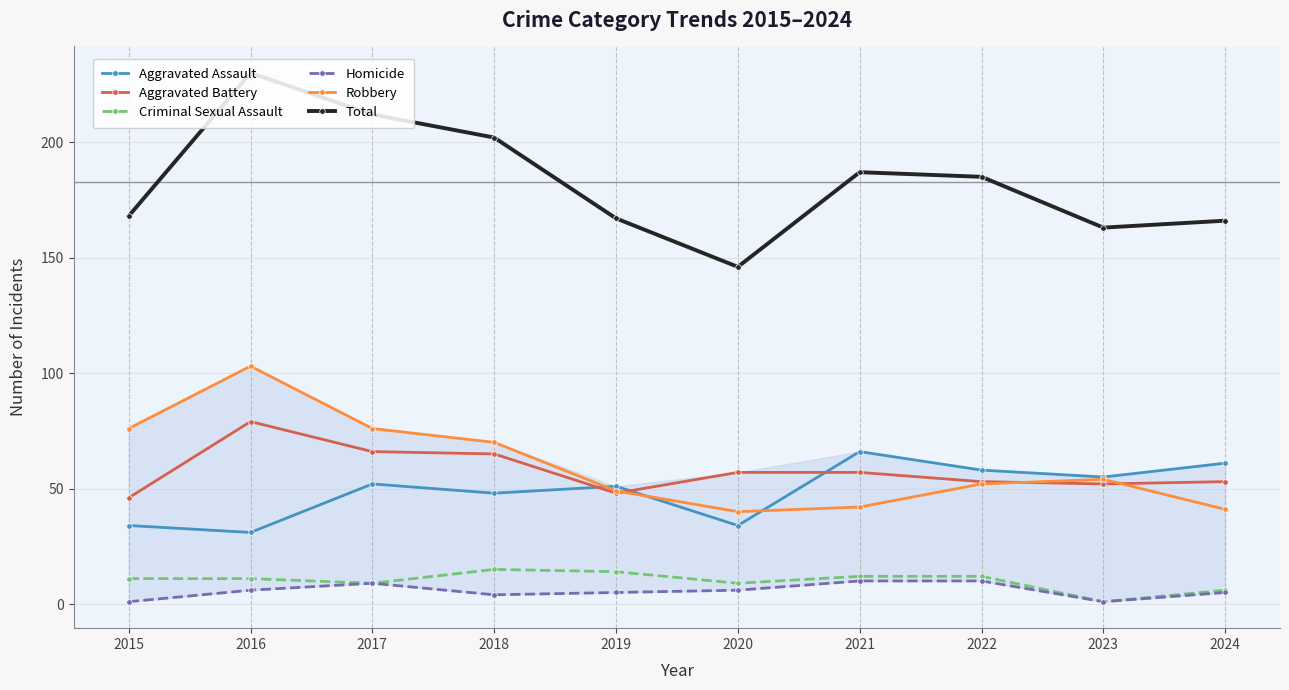

Where is the first local minimum for Aggravated Assault?

2016